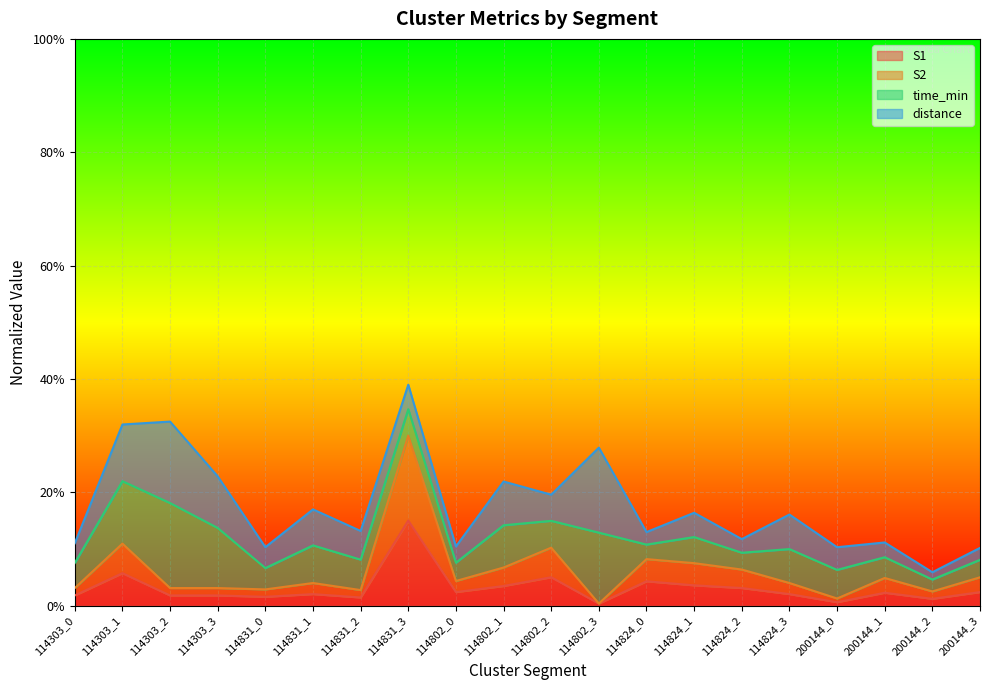

What is the sum of the S1 values at 114824_0 and 114802_2?

0.1